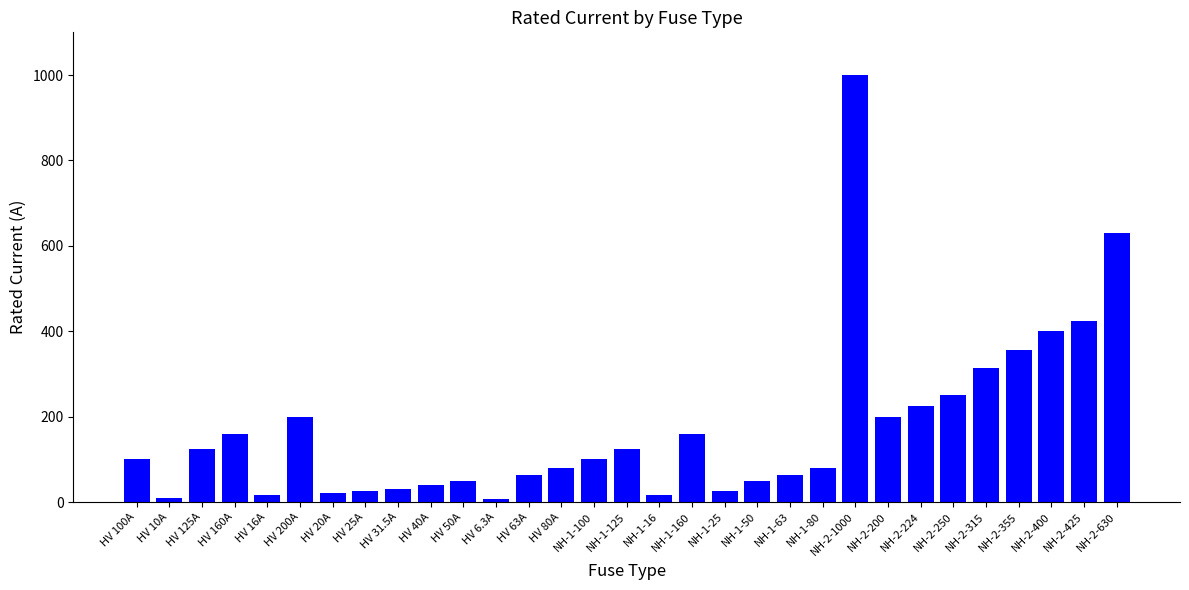

What is the label of the 18th bar from the right?

HV 80A